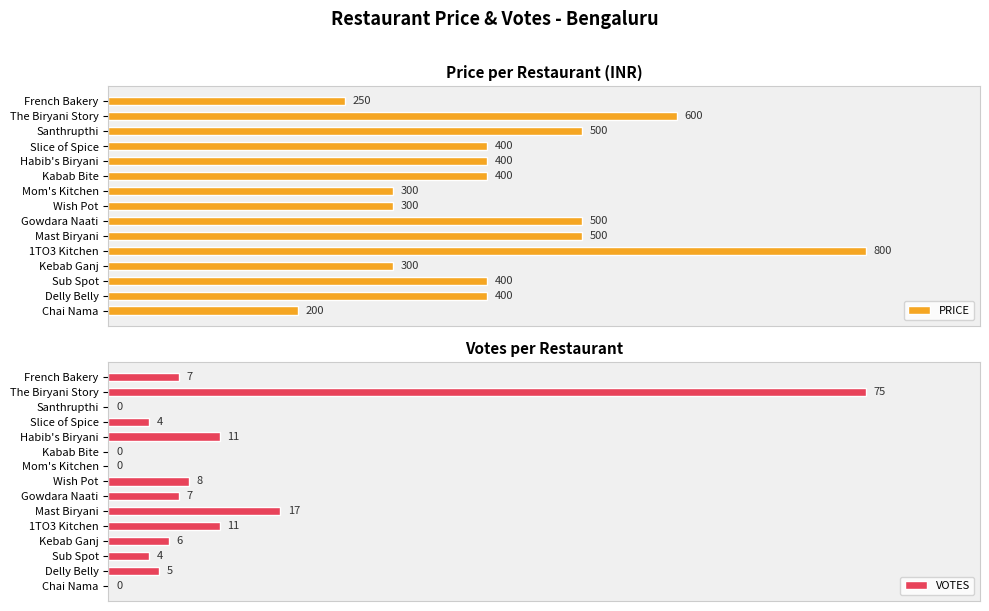

At which label is VOTES closest to 37?

Mast Biryani